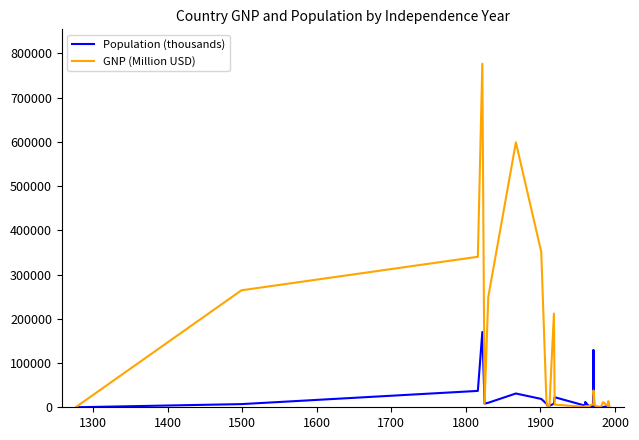

What is the difference between the second highest and second lowest values in the GNP (Million USD) series?

598250.0